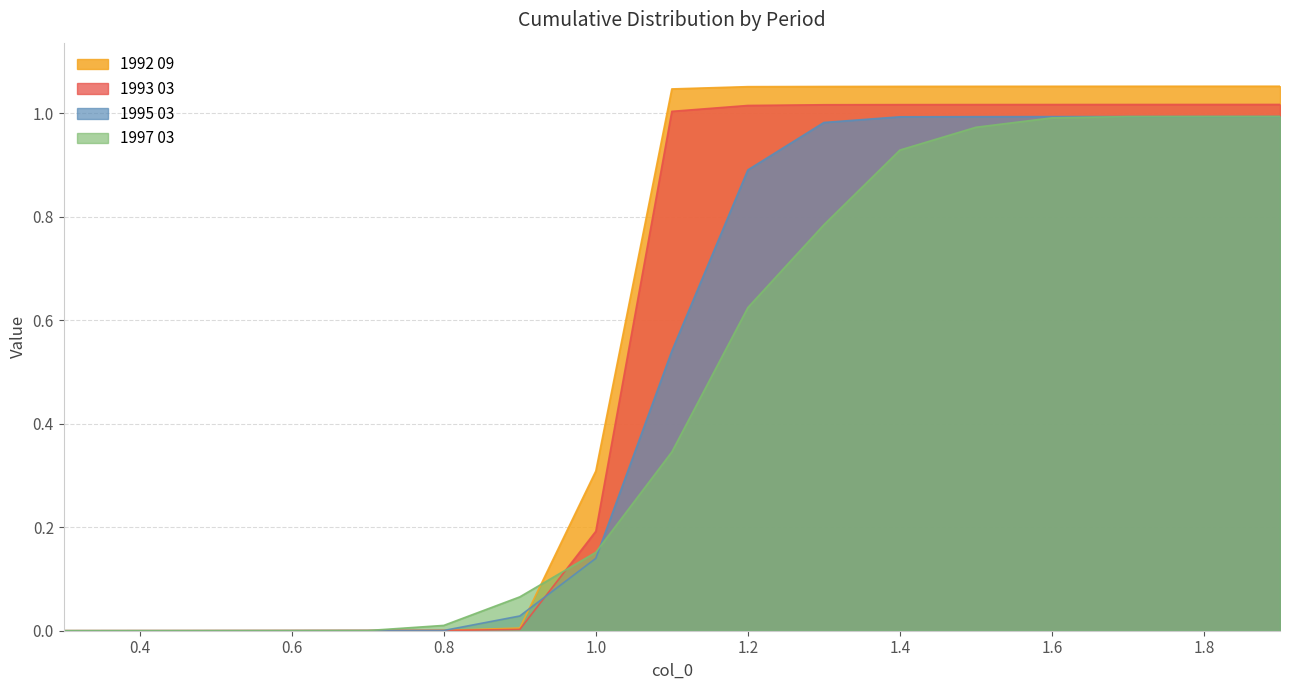

How many lines are shown in the chart?

4